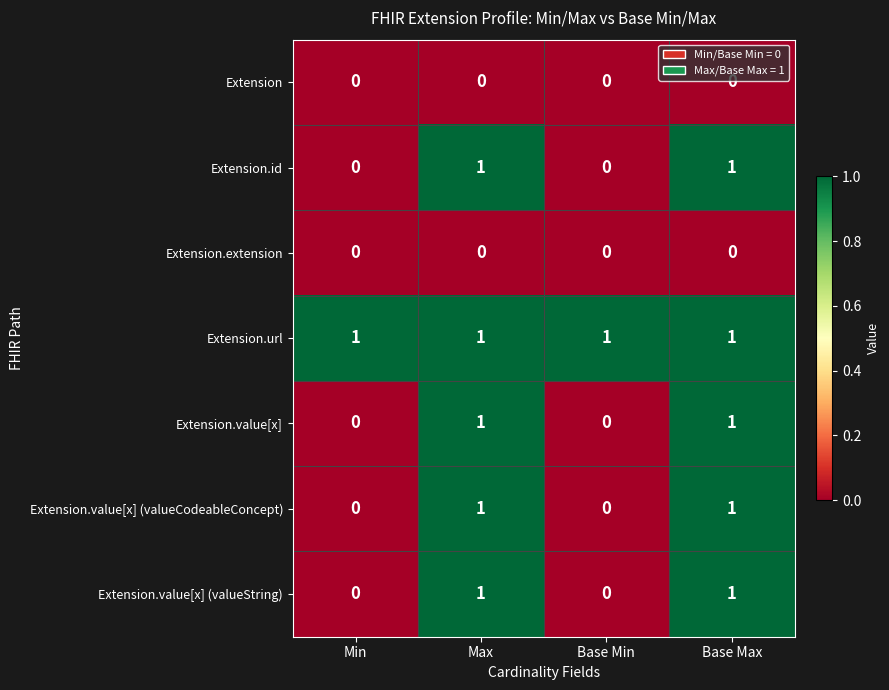

Reading left to right, transcribe all the data shown in this chart.

Extension: 0	0	0	0
Extension.id: 0	1	0	1
Extension.extension: 0	0	0	0
Extension.url: 1	1	1	1
Extension.value[x]: 0	1	0	1
Extension.value[x] (valueCodeableConcept): 0	1	0	1
Extension.value[x] (valueString): 0	1	0	1